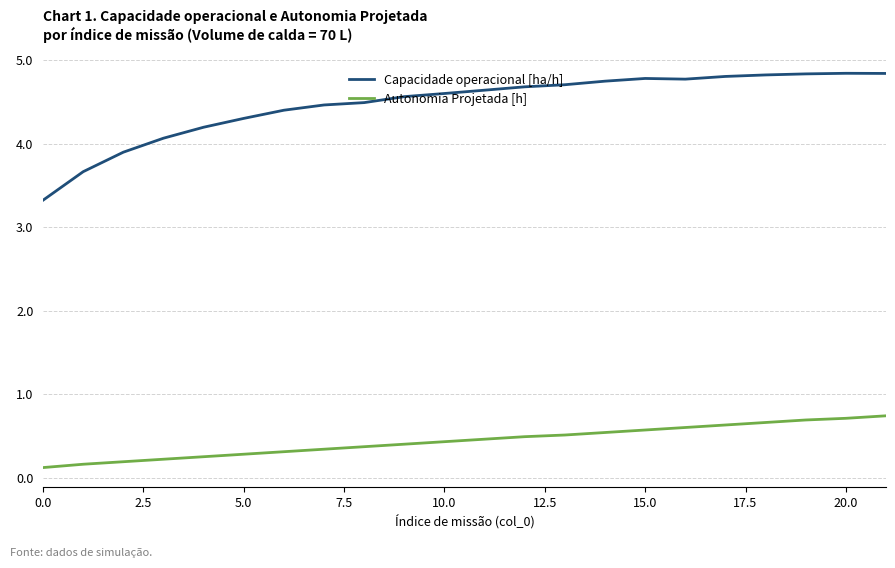

True or false: Autonomia Projetada [h] and Capacidade operacional [ha/h] intersect in this chart.

False